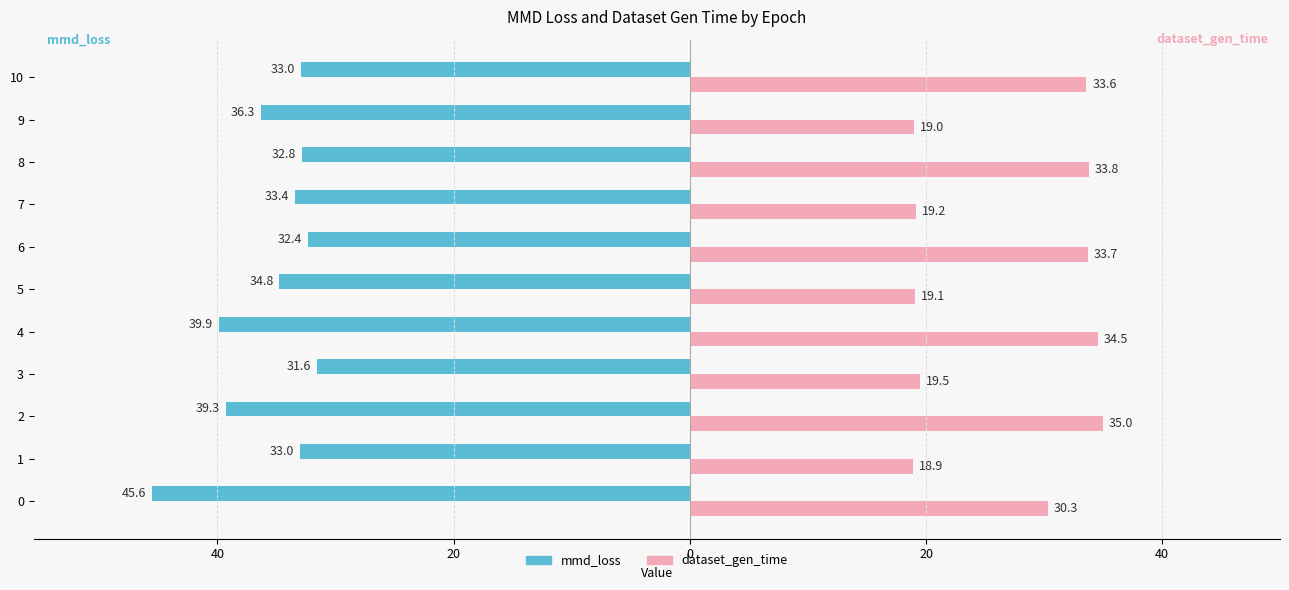

What is the label of the 4th bar from the right?

7